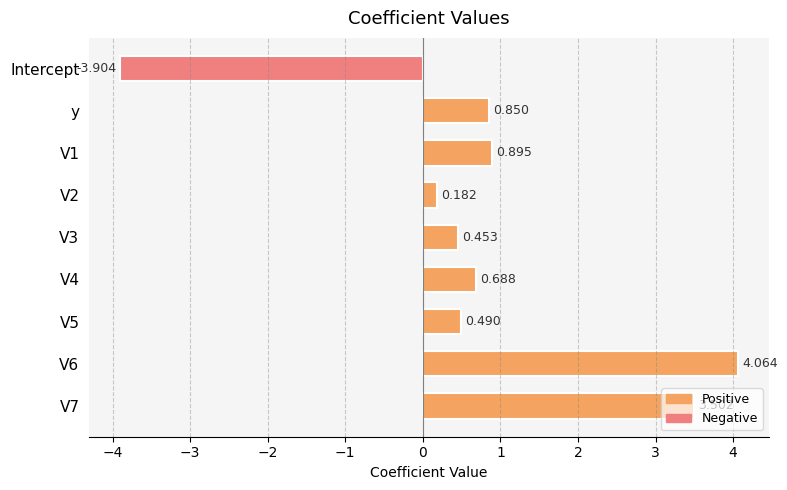

Which category has the lowest value across all series?

Intercept